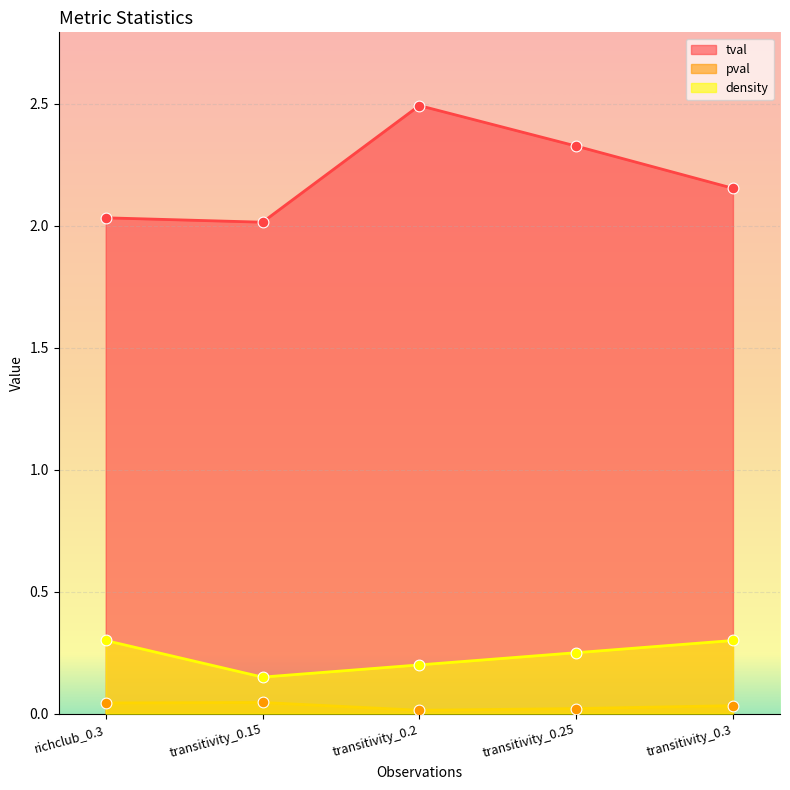

What are all the series names shown in the legend?

tval, pval, density